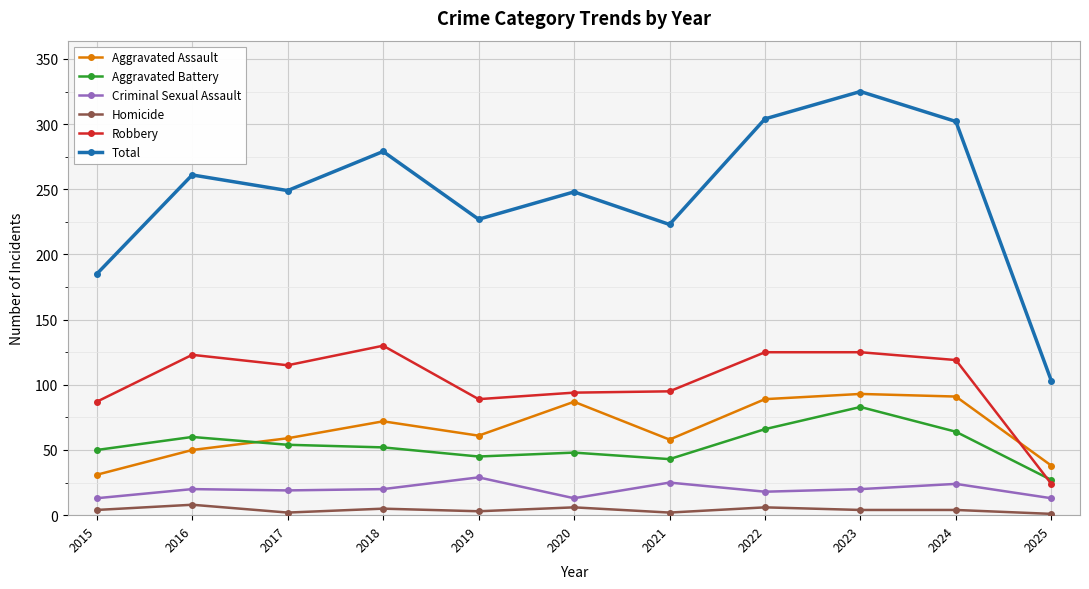

Where is Robbery nearest to the value 77?

2015